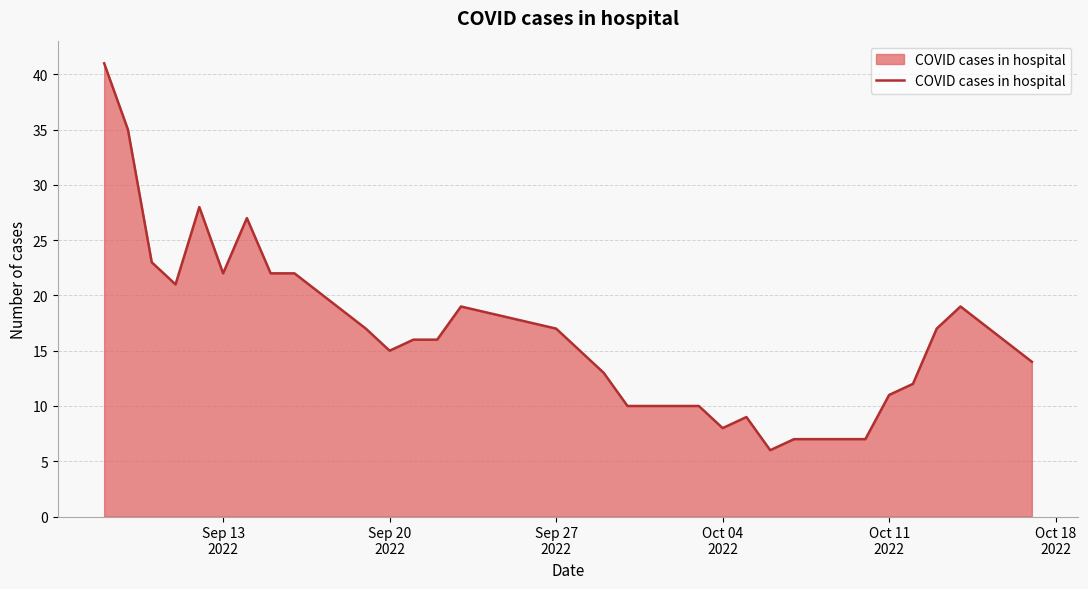

What is the difference between the maximum and minimum values?

35